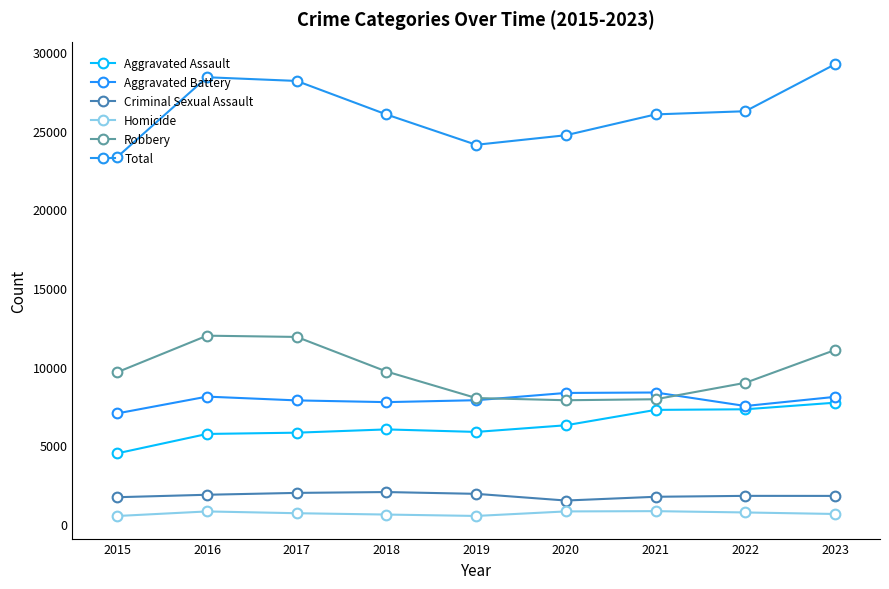

True or false: Total and Aggravated Battery intersect in this chart.

False